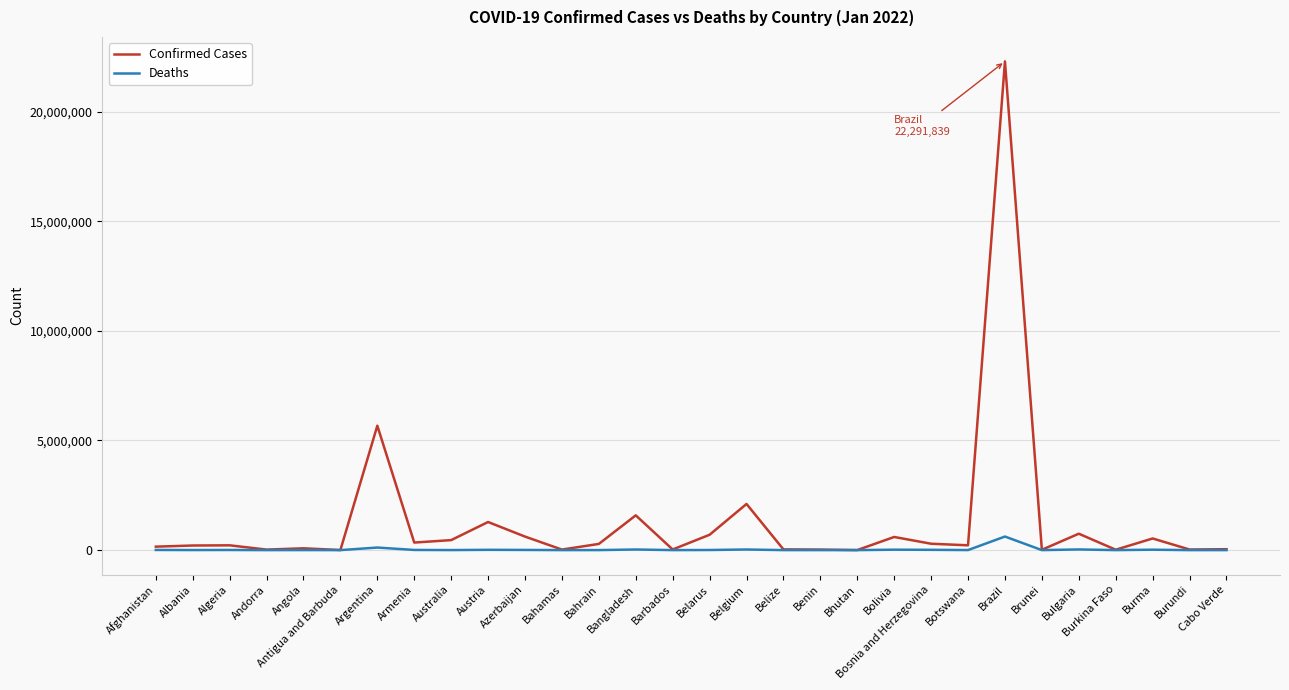

What is the average value of the Confirmed Cases series?

1288152